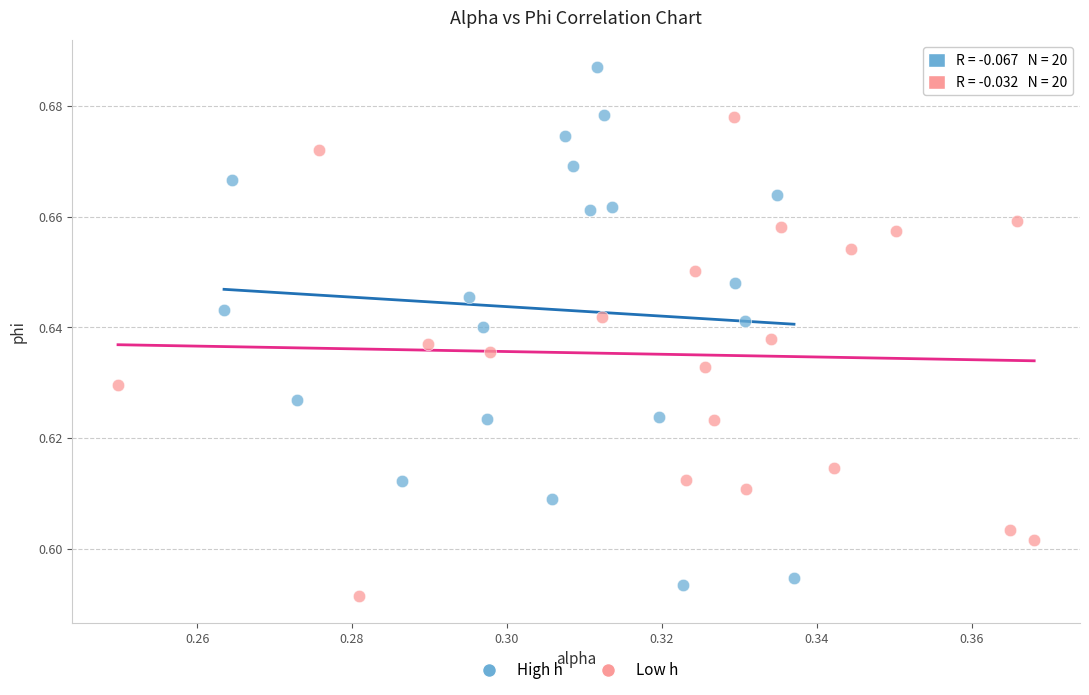

Which series has the largest Y range (max minus min)?

High h